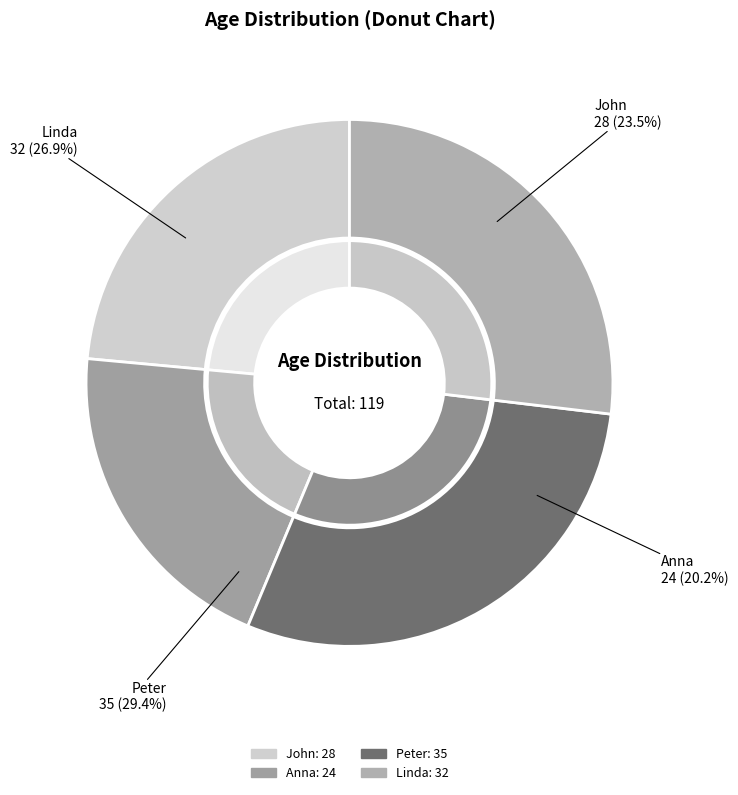

Rank the categories by value from lowest to highest.

Anna, John, Linda, Peter